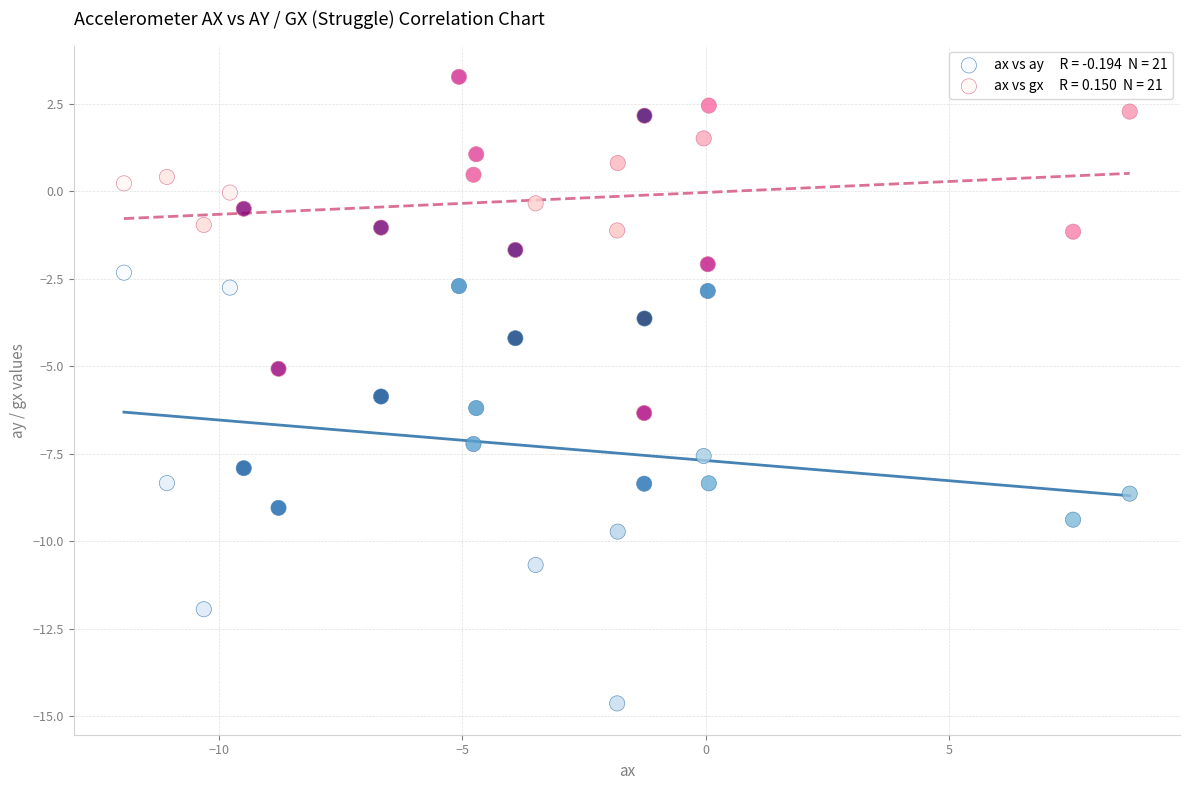

Across all data points, what is the range of Y values (max minus min)?

17.9